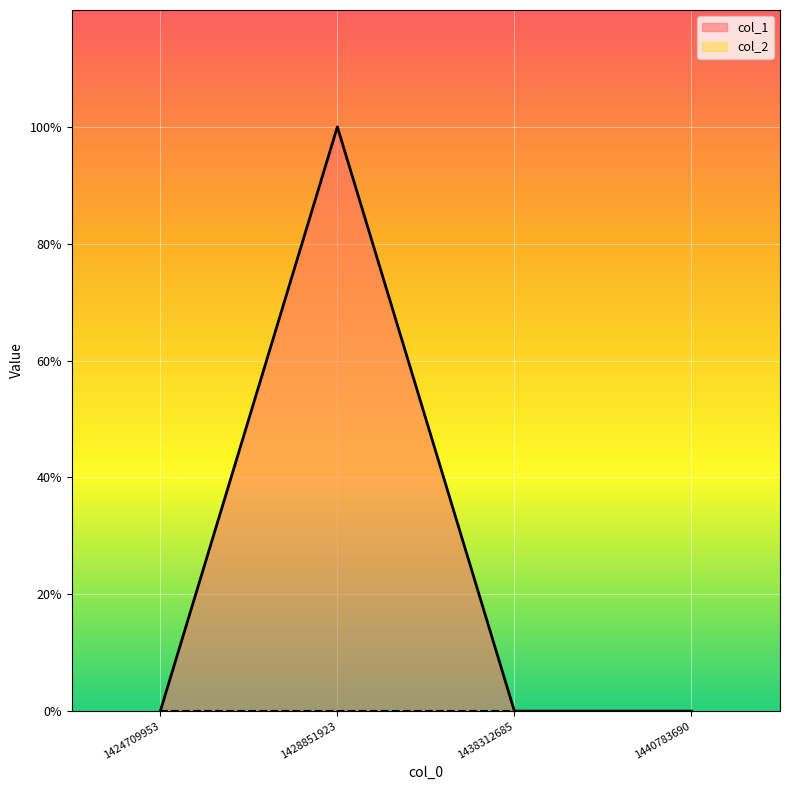

Rank the categories by value from highest to lowest.

1428851923, 1424709953, 1438312685, 1440783690